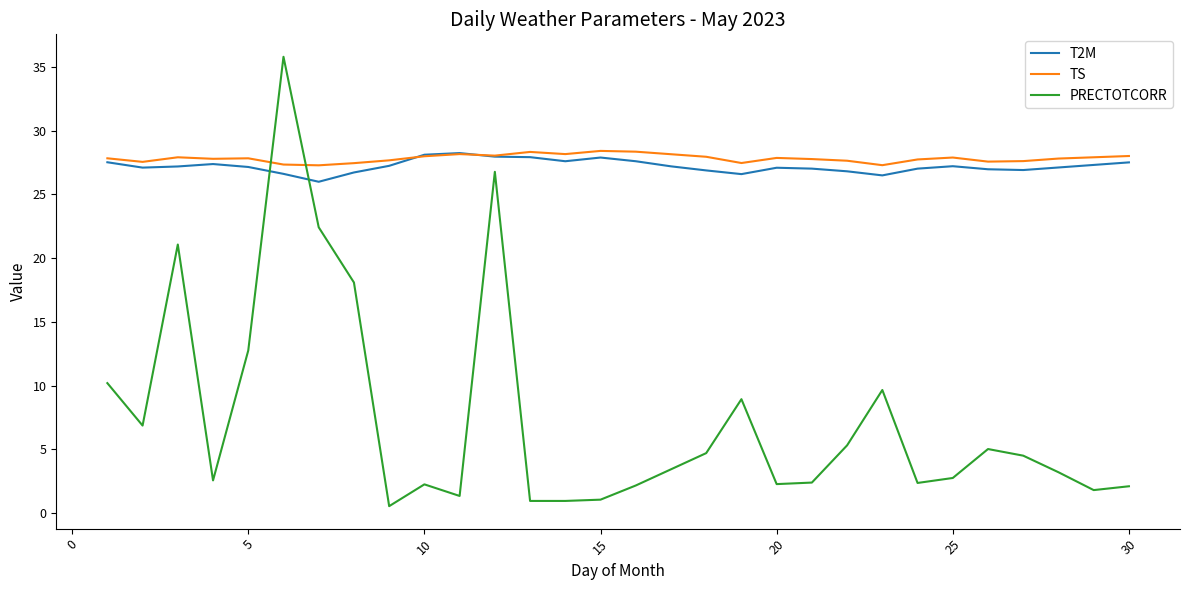

Which series ends up on top after the final intersection of T2M and PRECTOTCORR?

T2M